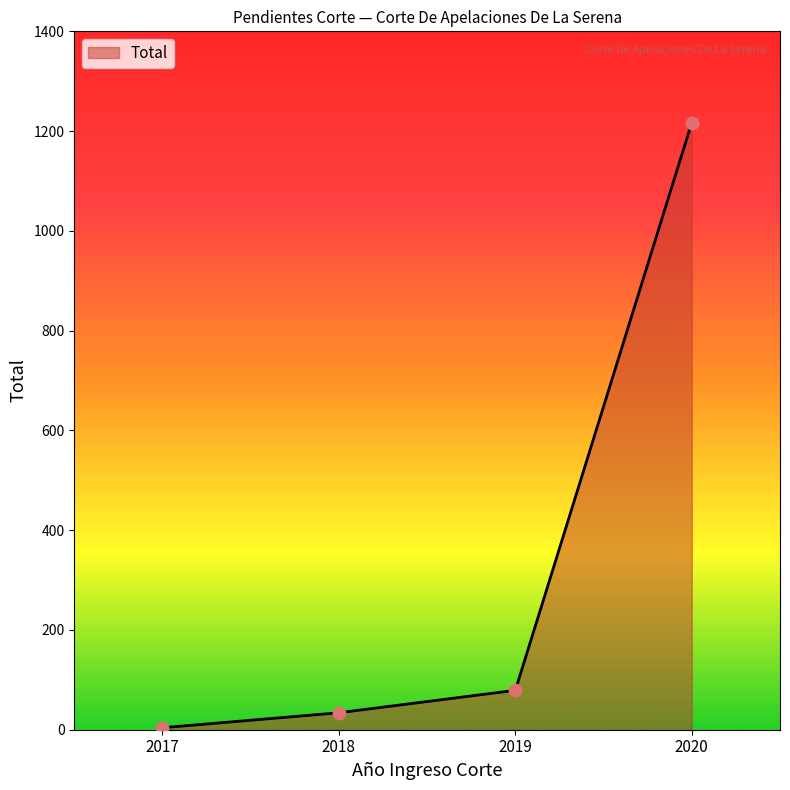

What is the change in value from 2018 to 2020?

+1183